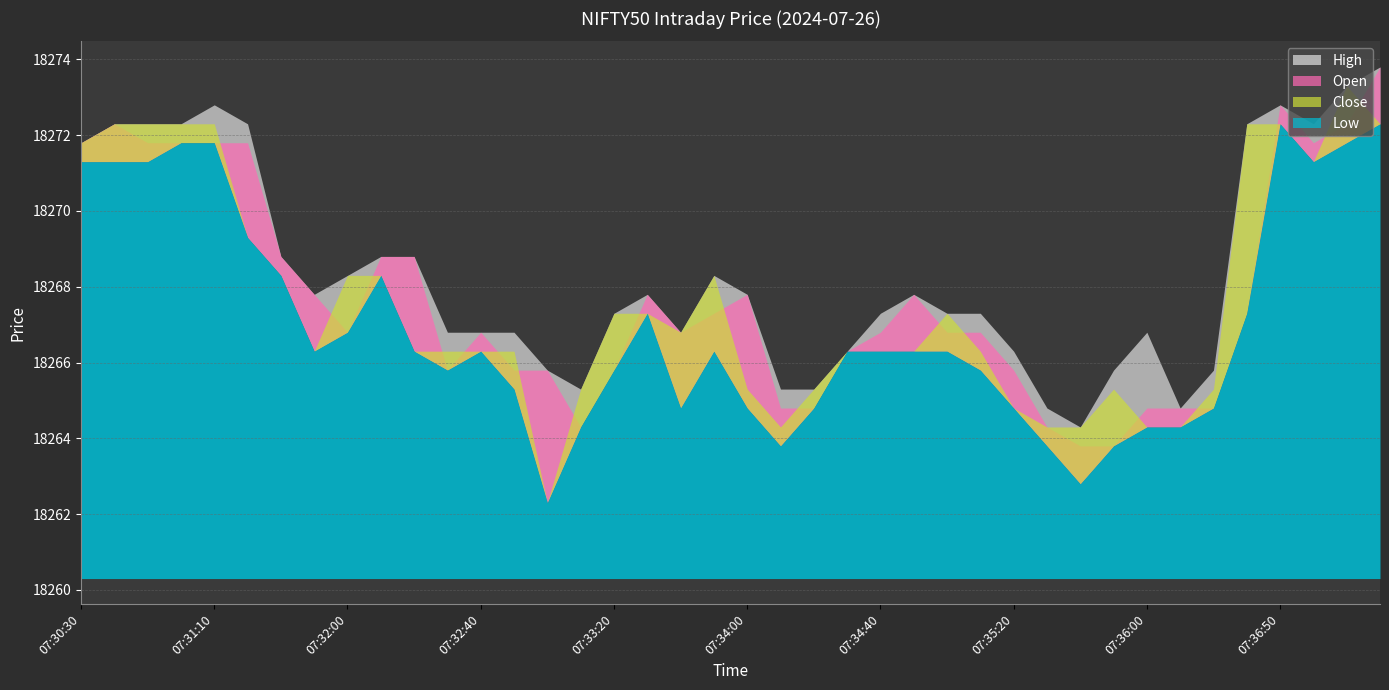

Between 07:34:20 and 07:34:40, which series saw the biggest shift?

High